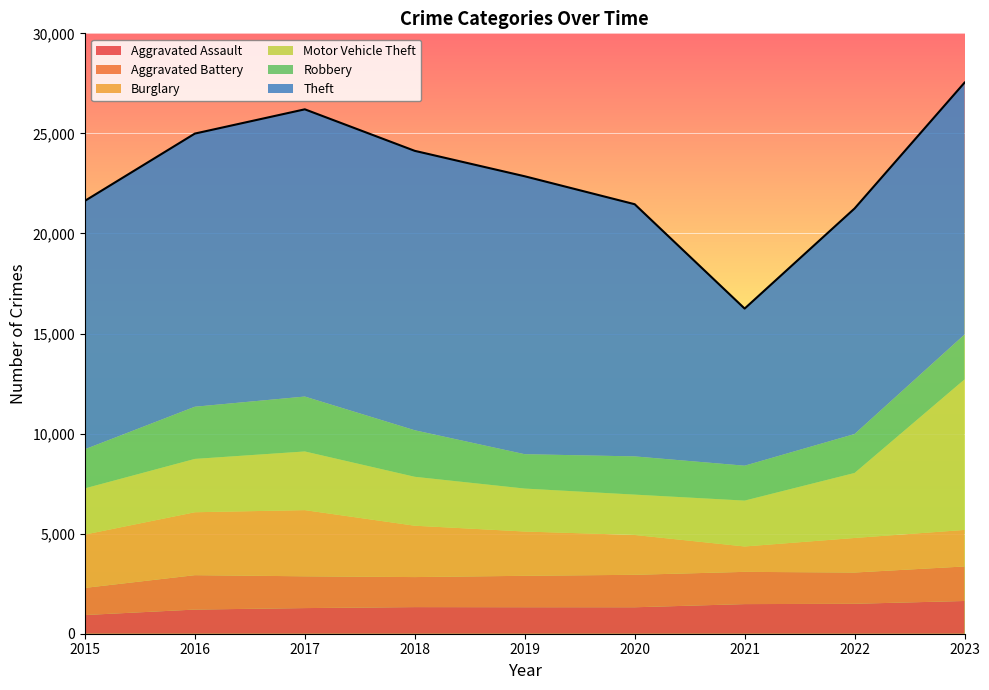

Count the number of categories in the chart.

9